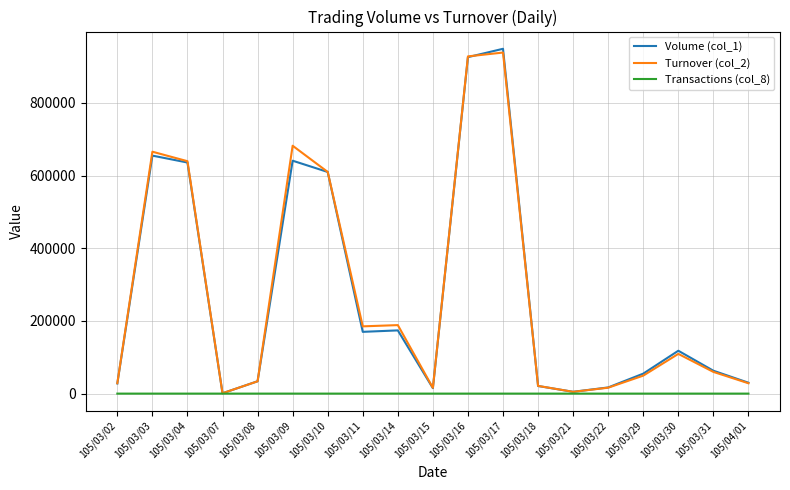

Is the value of Turnover (col_2) at 105/03/21 greater than the value of Volume (col_1) at 105/03/14?

No